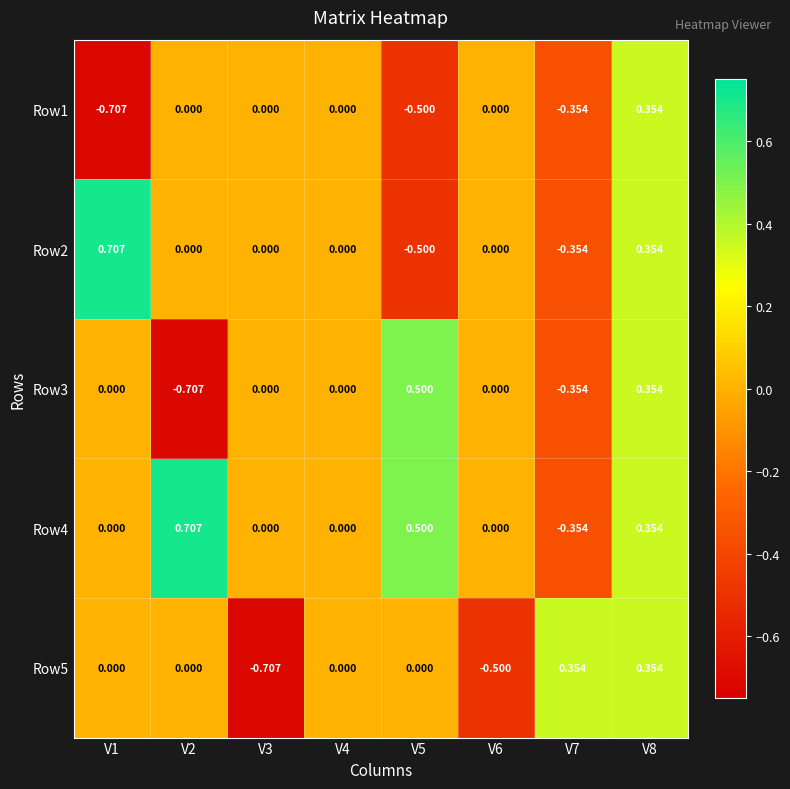

How many negative values does the Row5 series have?

2